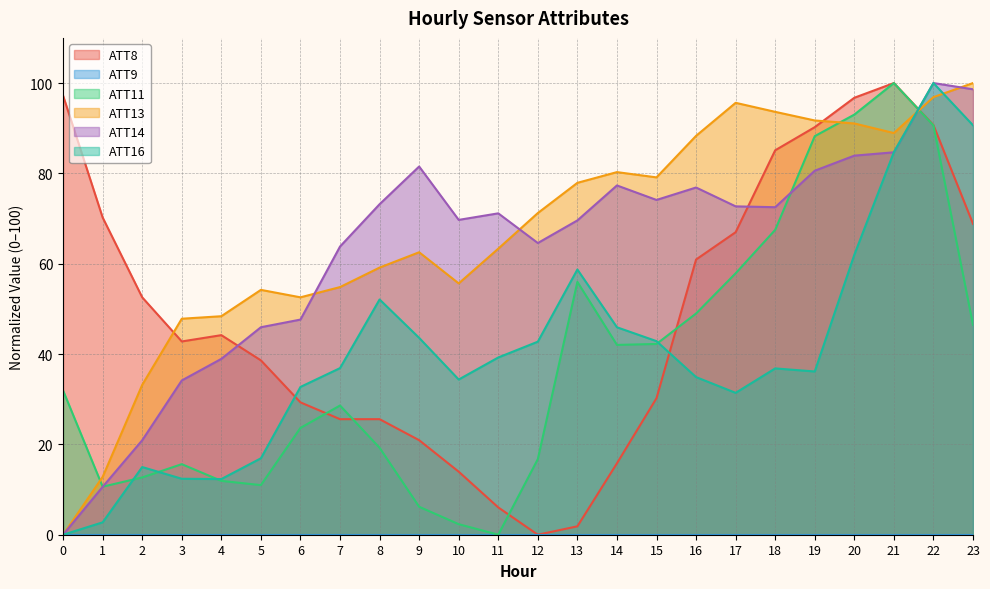

At which label does ATT14 first exceed 72?

8